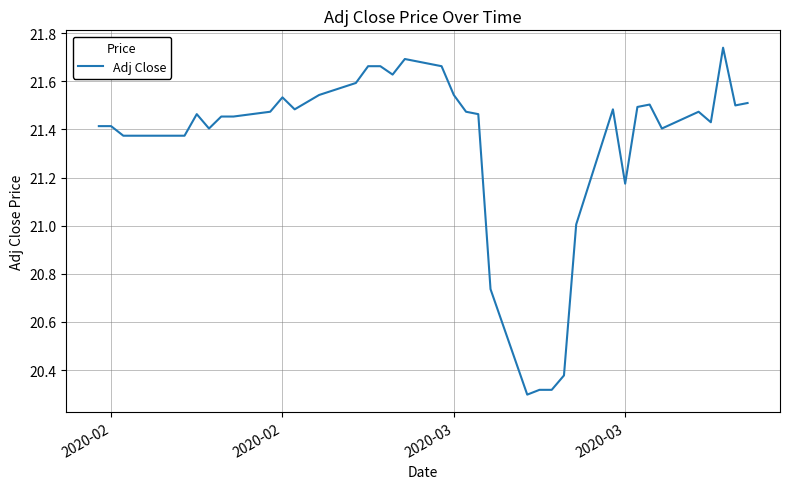

What is the difference between the maximum and minimum values?

1.4